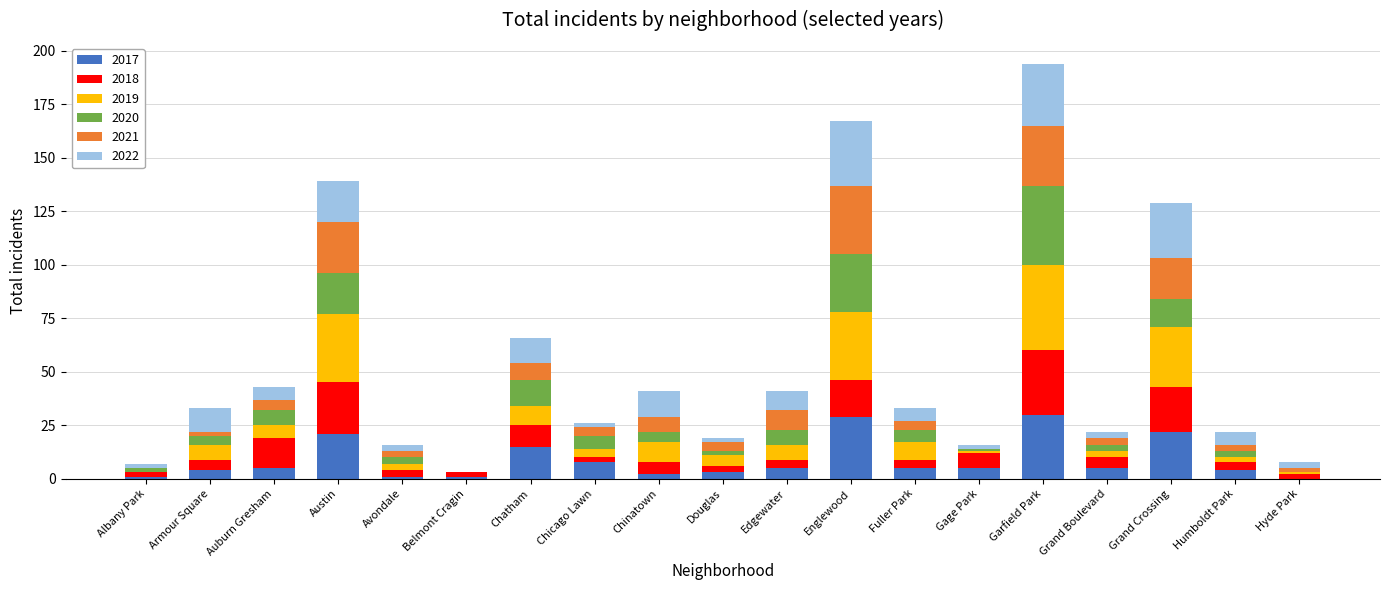

What is the total value across all series at Avondale?

16